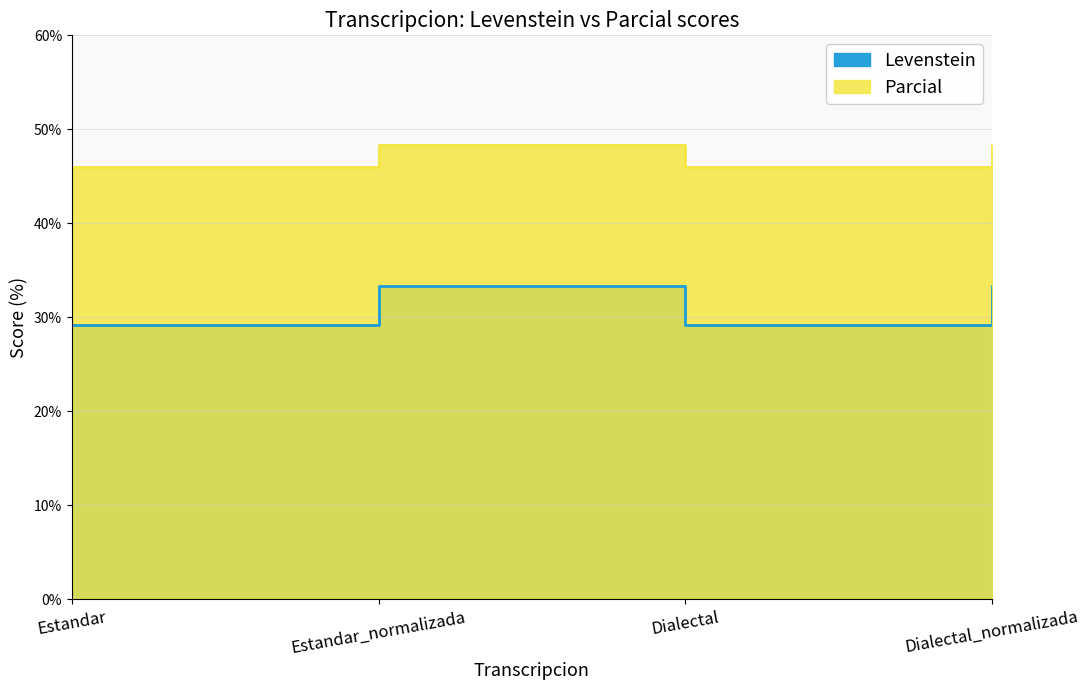

Which has a higher value, Estandar_normalizada or Dialectal_normalizada?

Estandar_normalizada